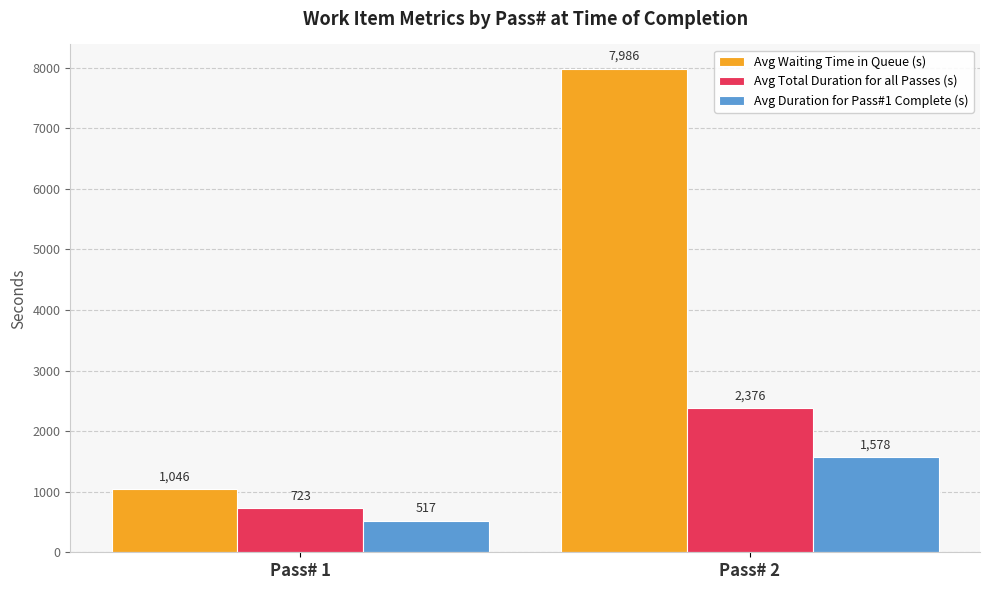

Rank the series at Pass# 2 from lowest to highest value.

Avg Duration for Pass#1 Complete (s), Avg Total Duration for all Passes (s), Avg Waiting Time in Queue (s)